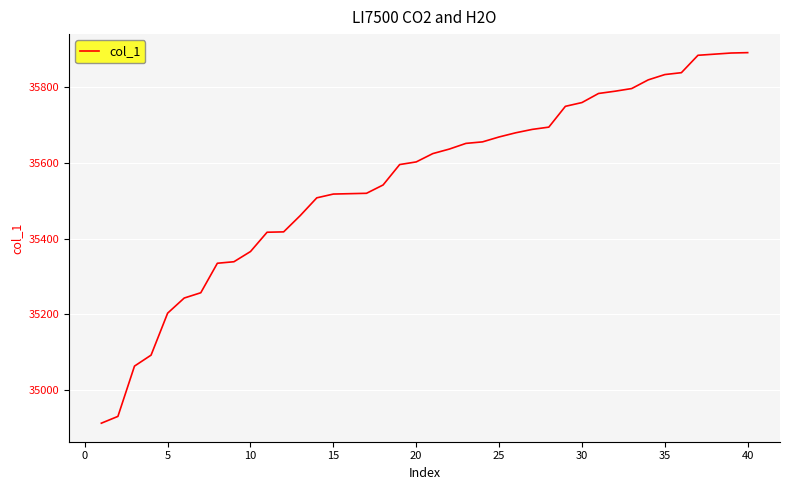

What is the minimum value shown in the chart?

34912